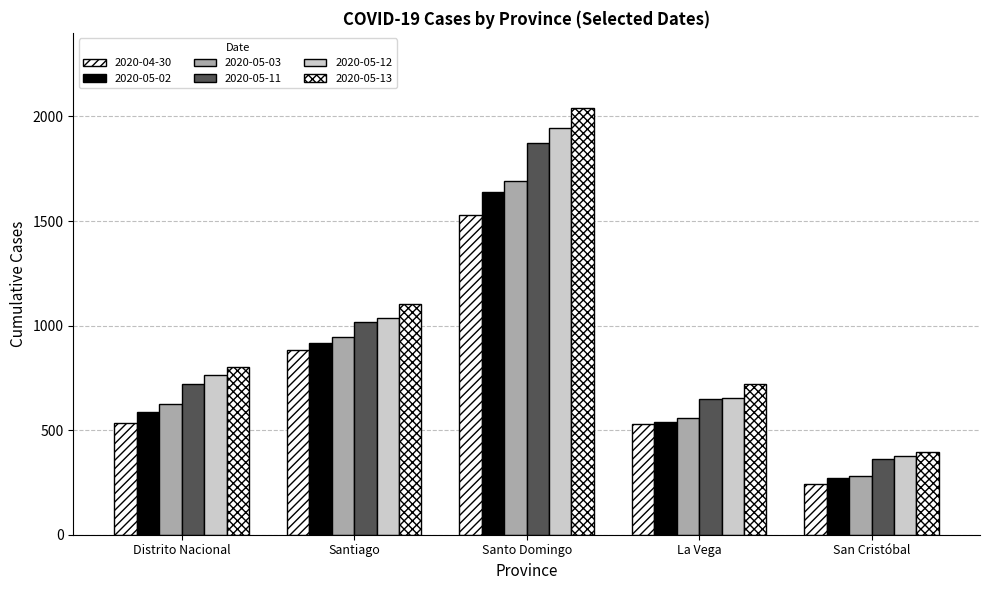

How many values in the 2020-05-13 series are below 800?

2